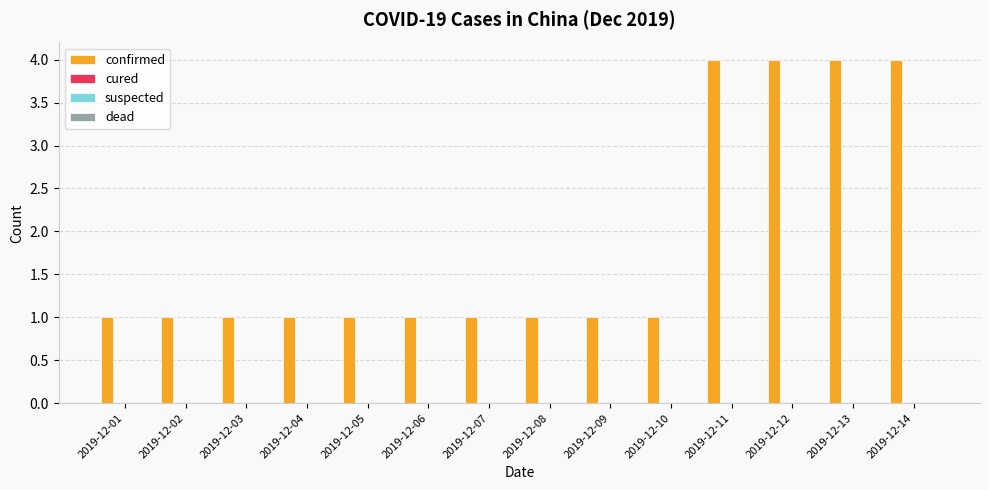

What is the greatest value displayed?

4